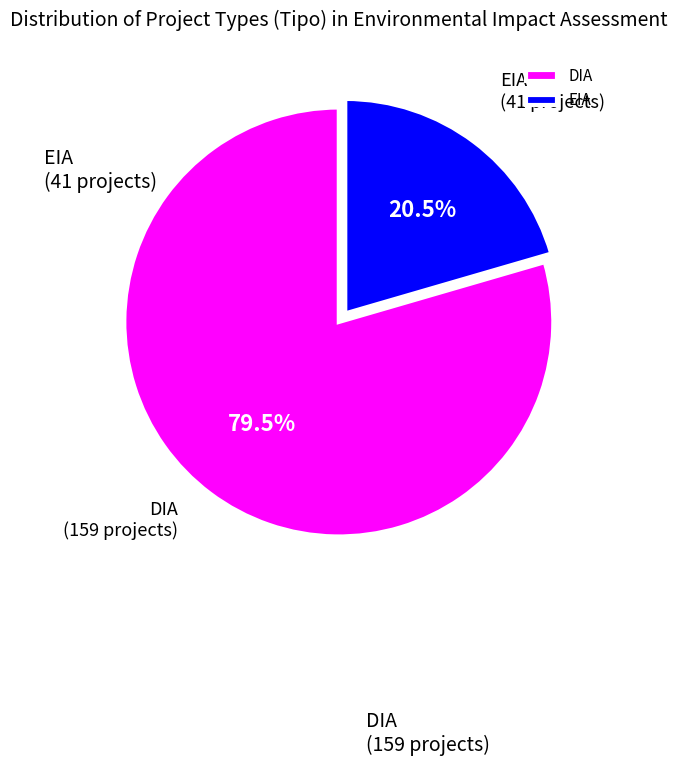

Approximately how many times larger is the value at EIA compared to DIA?

0.3